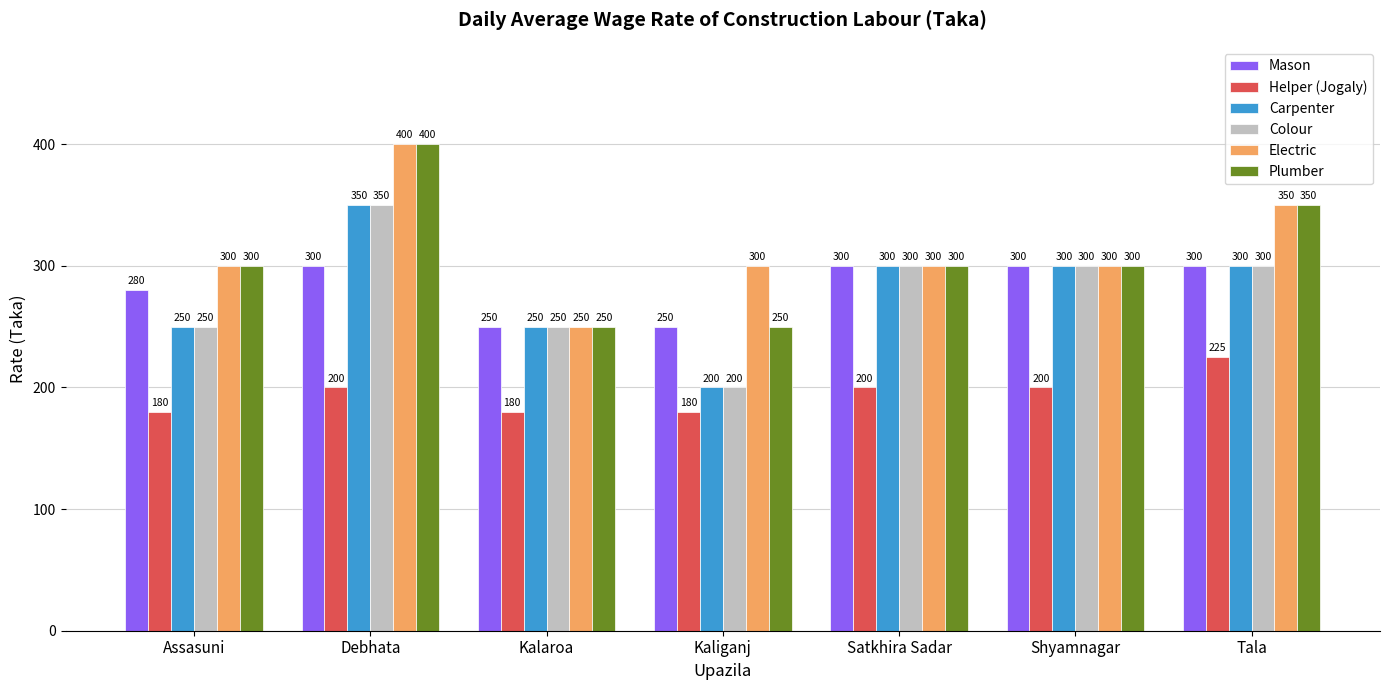

What is the difference between the maximum and minimum values in the Plumber series?

150